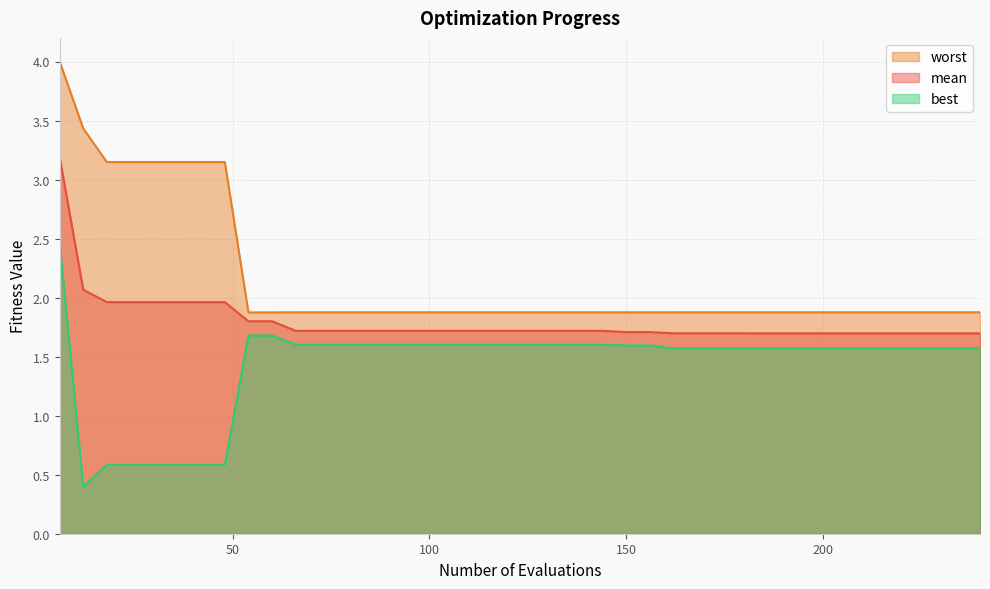

What is the difference between the second highest and second lowest values in the best series?

1.1